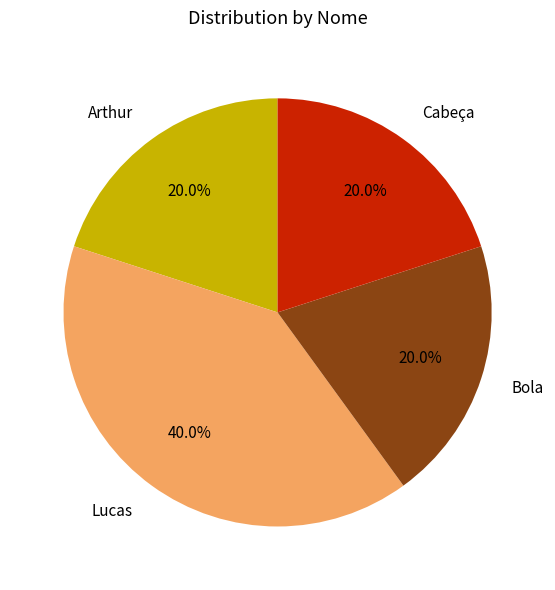

How many slices are in this pie chart?

4